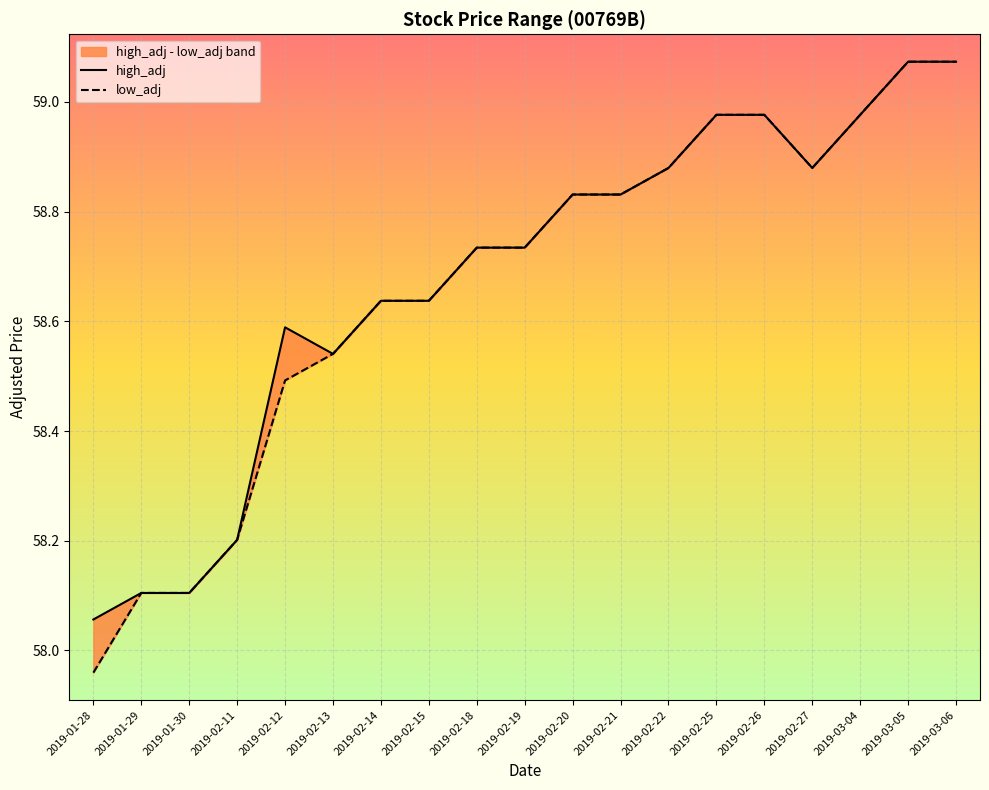

True or false: low_adj and high_adj cross at least once.

False